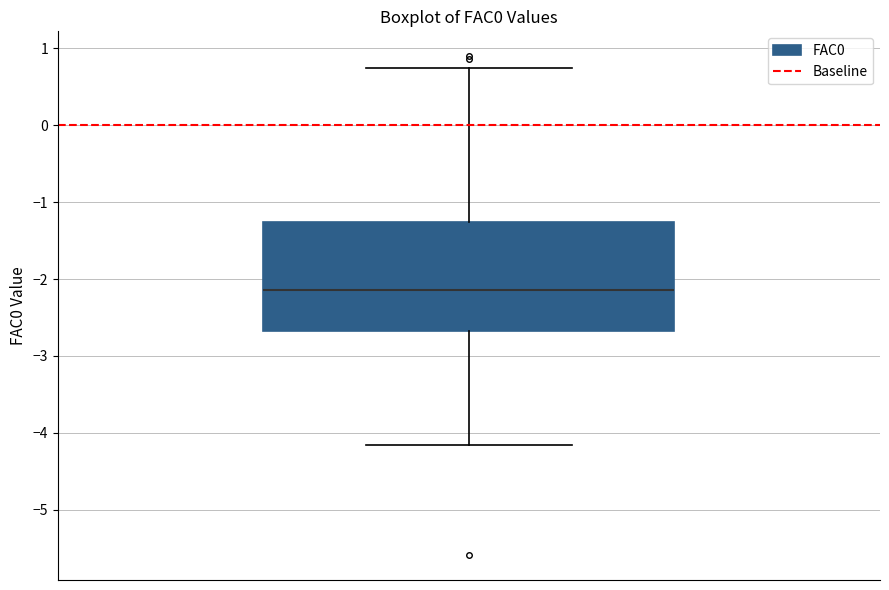

Read this box plot against the y-axis: the position of the median line, the range covered by the box, and the ends of both whiskers. The values are not printed on the chart, so give them approximately, as read against the axis.

median -2.1, box -2.7 to -1.3, whiskers -4.2 to 0.7